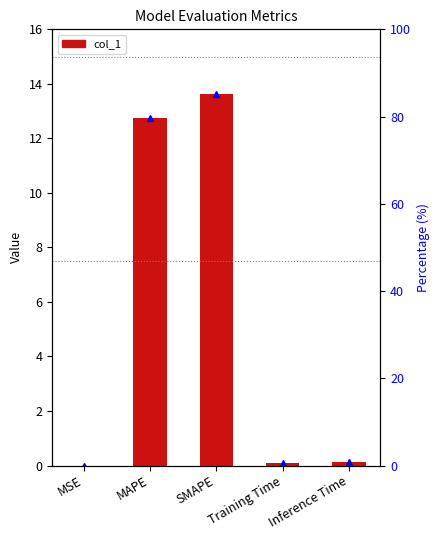

What position from the right is Inference Time?

1